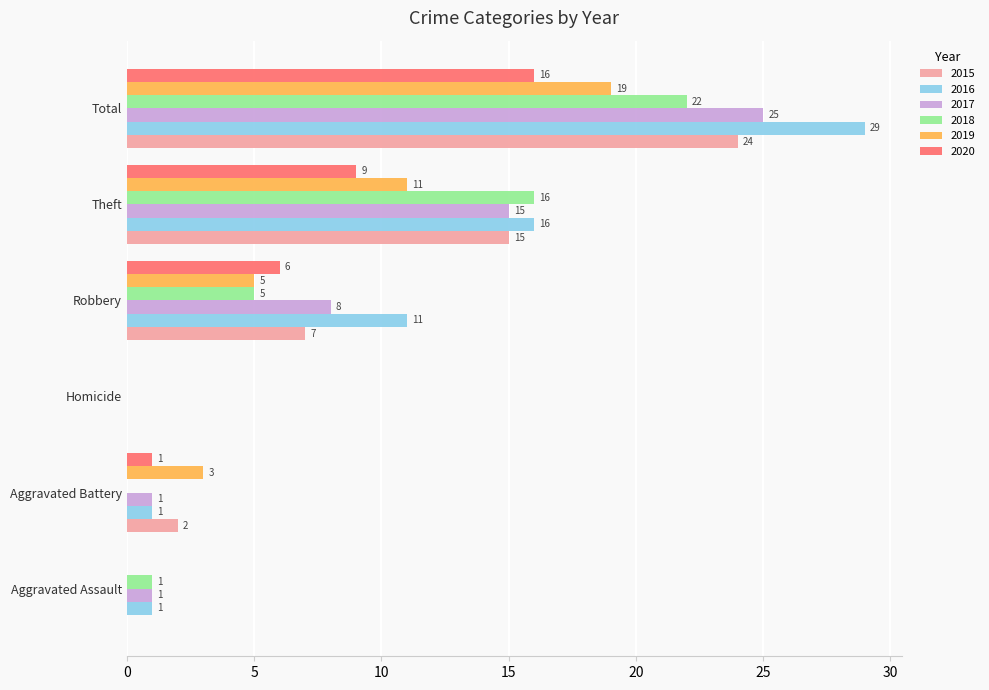

Is the value of 2015 at Robbery greater than the value of 2016 at Aggravated Battery?

Yes